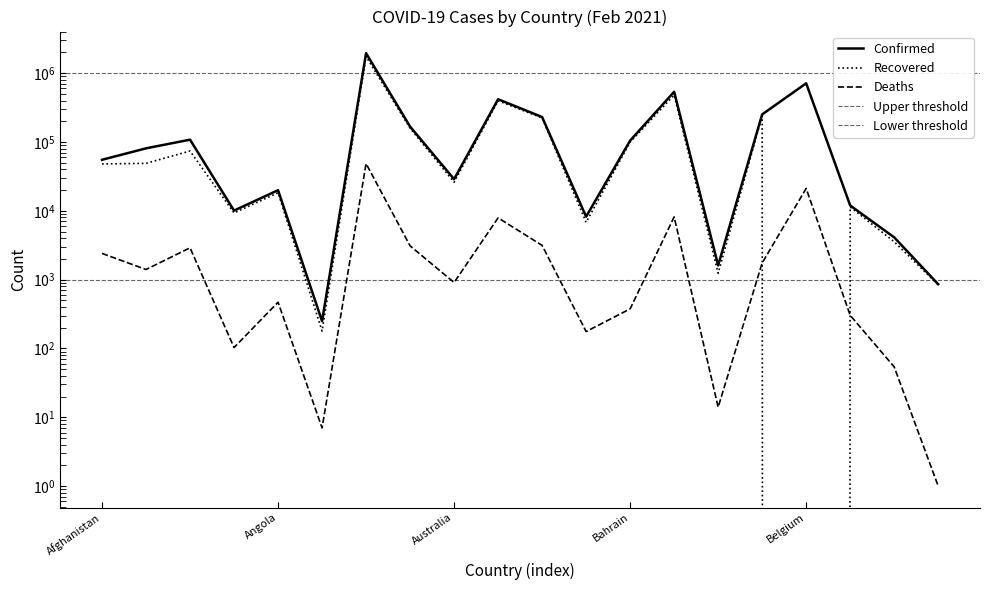

Rank the categories by Deaths value from highest to lowest.

Argentina, Belgium, Bangladesh, Austria, Azerbaijan, Armenia, Algeria, Afghanistan, Belarus, Albania, Australia, Angola, Bahrain, Belize, Bahamas, Andorra, Benin, Barbados, Antigua and Barbuda, Bhutan